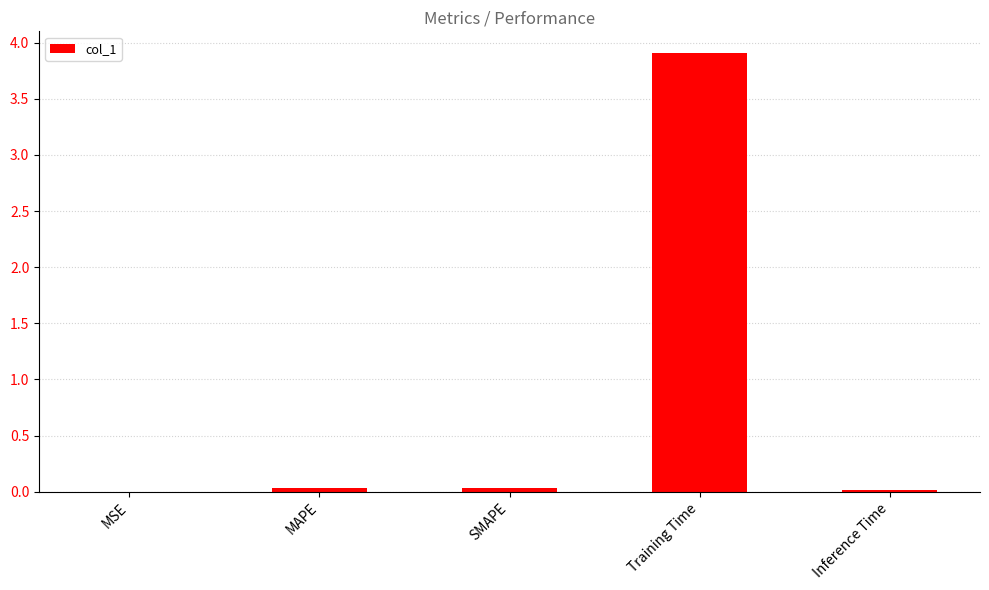

What is the greatest value displayed?

3.9